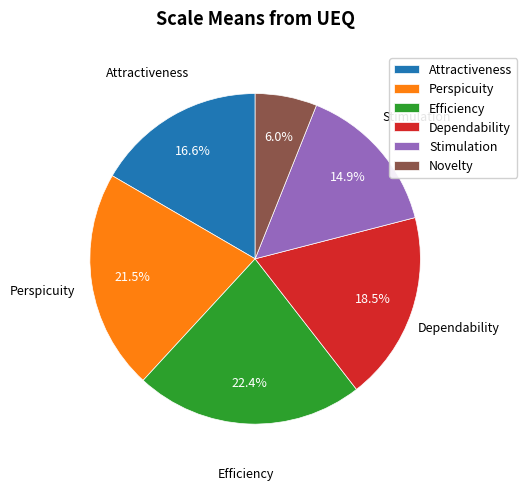

Between Stimulation and Efficiency, which is larger?

Efficiency